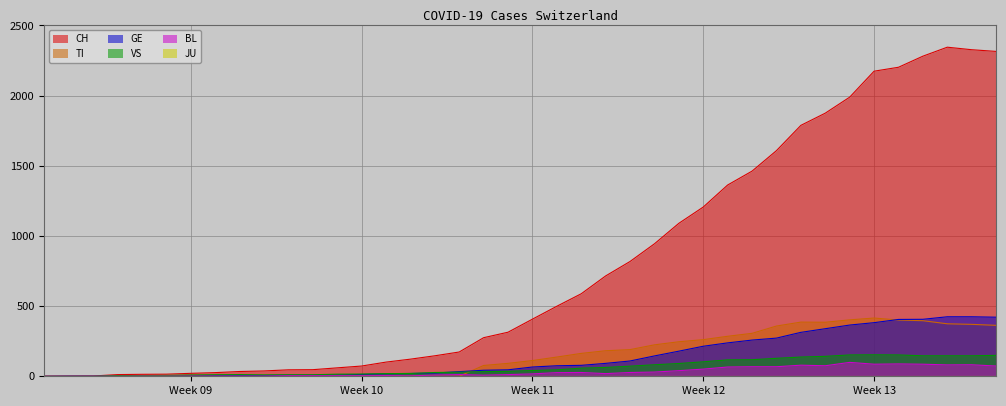

Is the value of TI at 2020-04-02 greater than the value of CH at 2020-02-26?

Yes